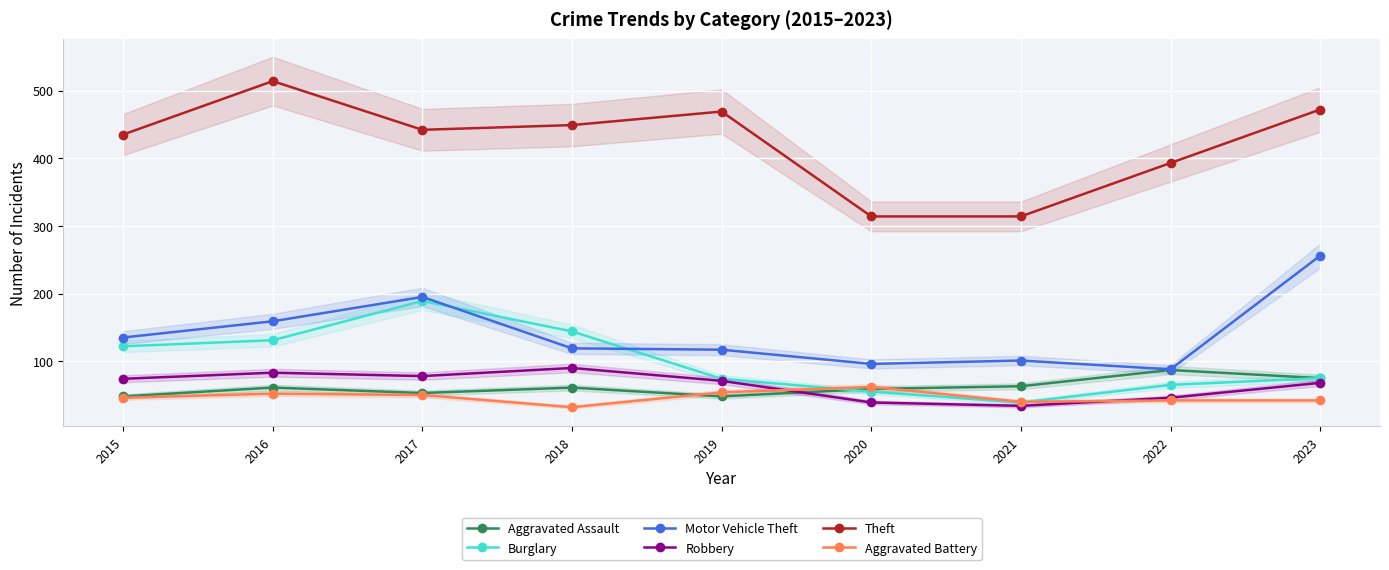

What is the highest value of the Aggravated Battery series?

62